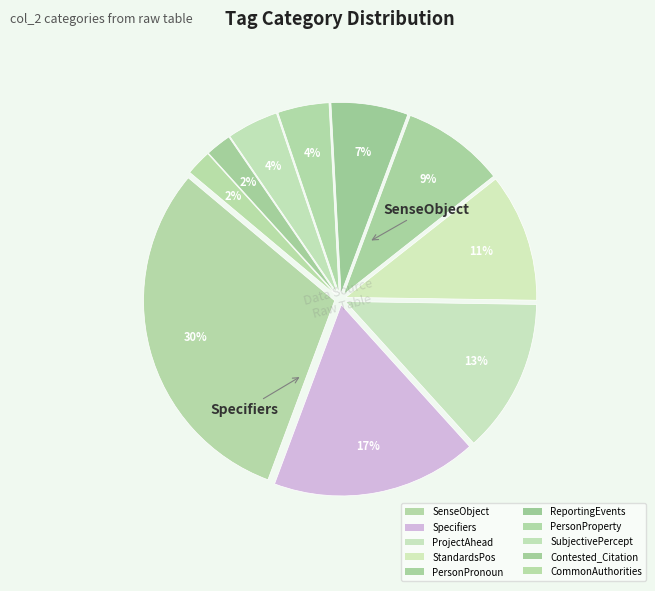

To the nearest percent, what is the average slice percentage?

10%